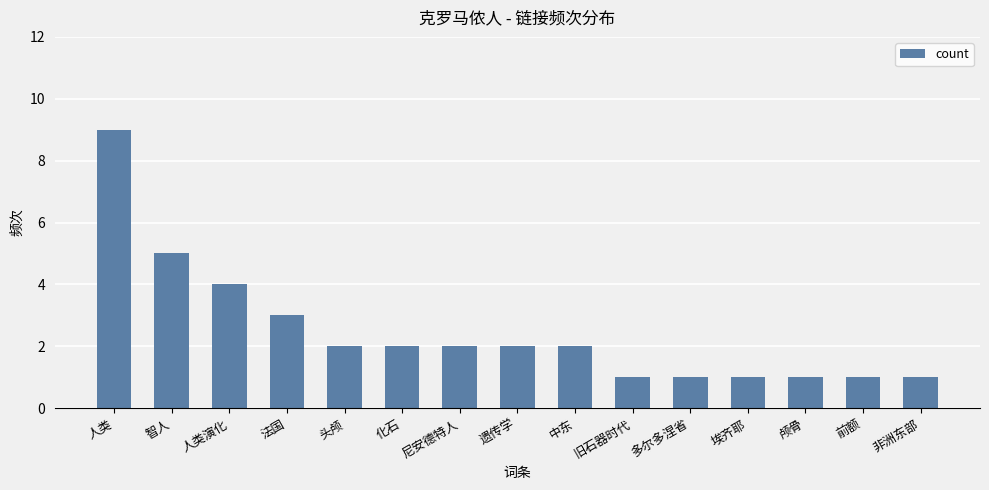

The chart shows a value of 2 at 遗传学. True or false?

True